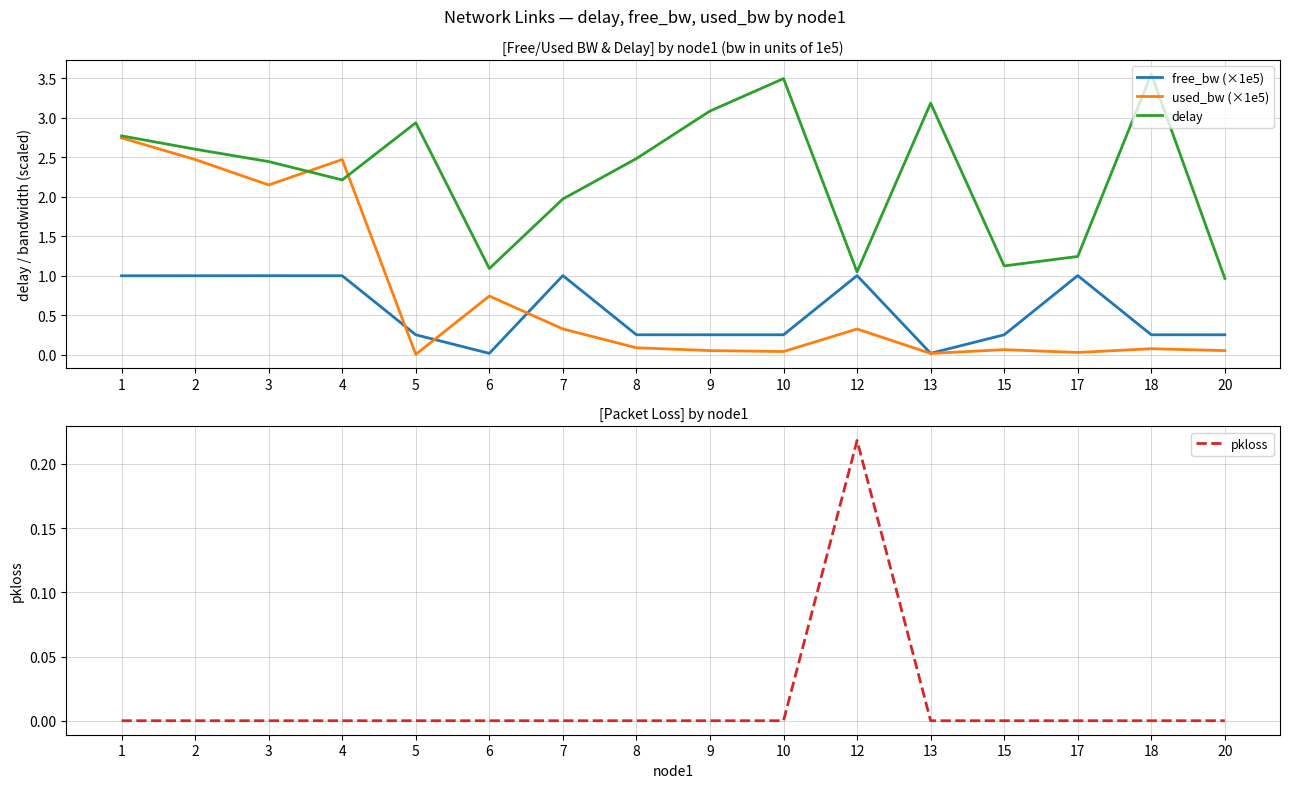

Is it true that free_bw (×1e5) equals 0.1 at 18?

False